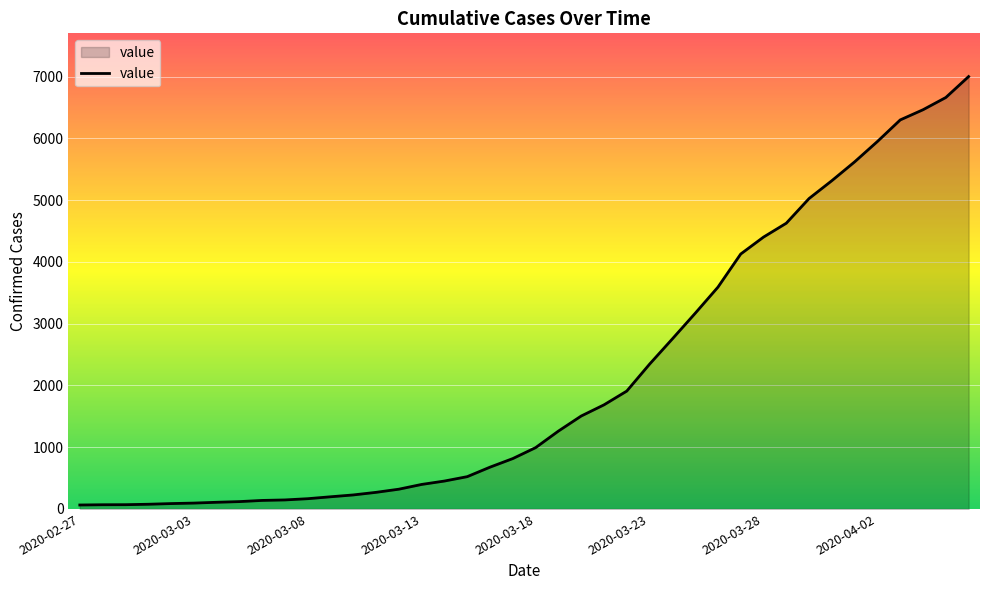

What is the sum of all values?

85740